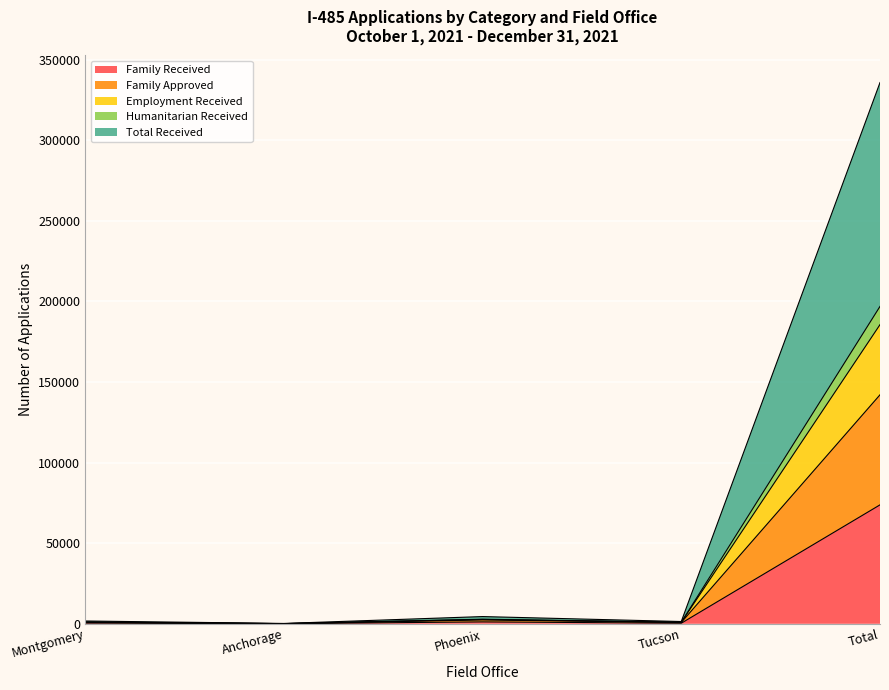

The Total Received series shows 1324 at Tucson. True or false?

False